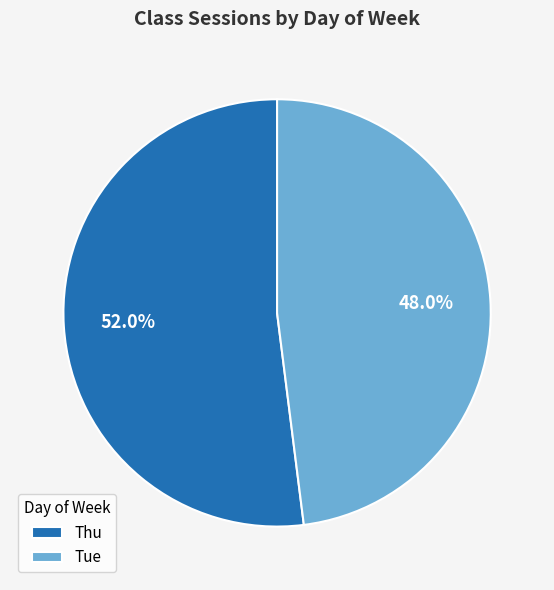

To the nearest percent, what is the difference between the largest and smallest slice percentages?

4%